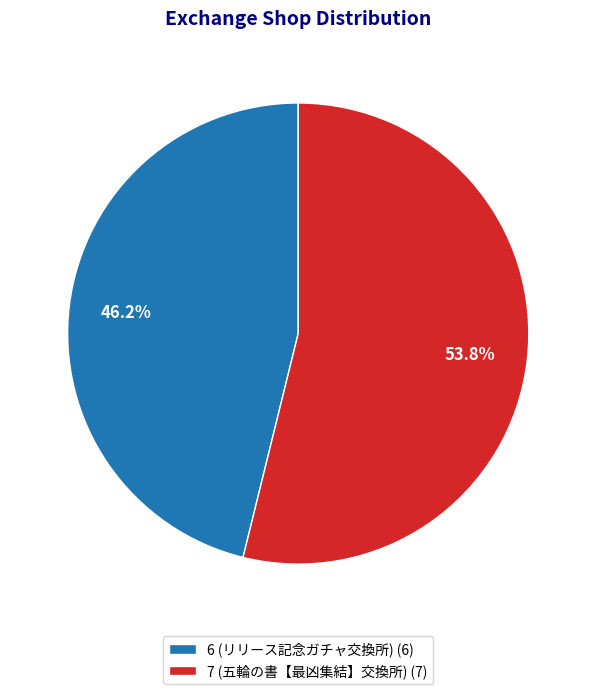

Approximately how many times larger is the value at 7 compared to 6?

1.2